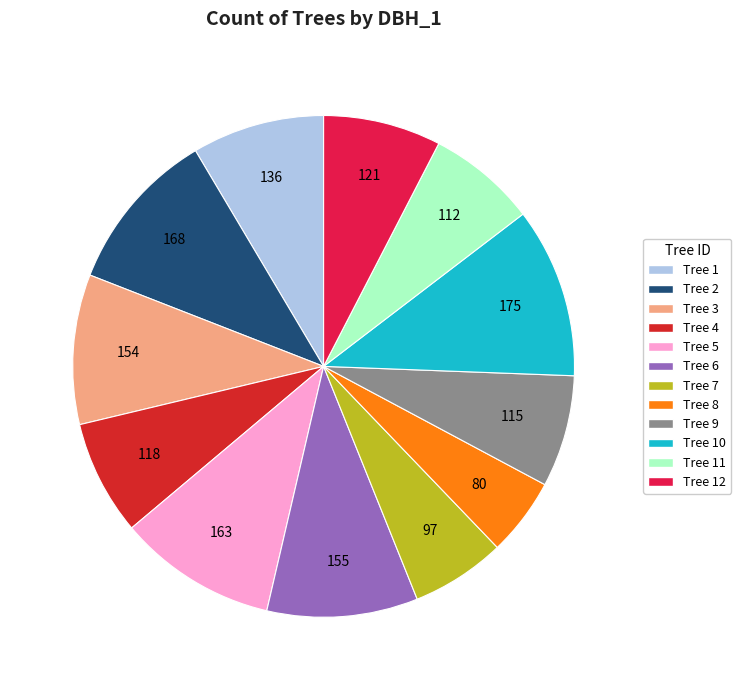

Is the sum of Tree 10 and Tree 3 greater than half?

No